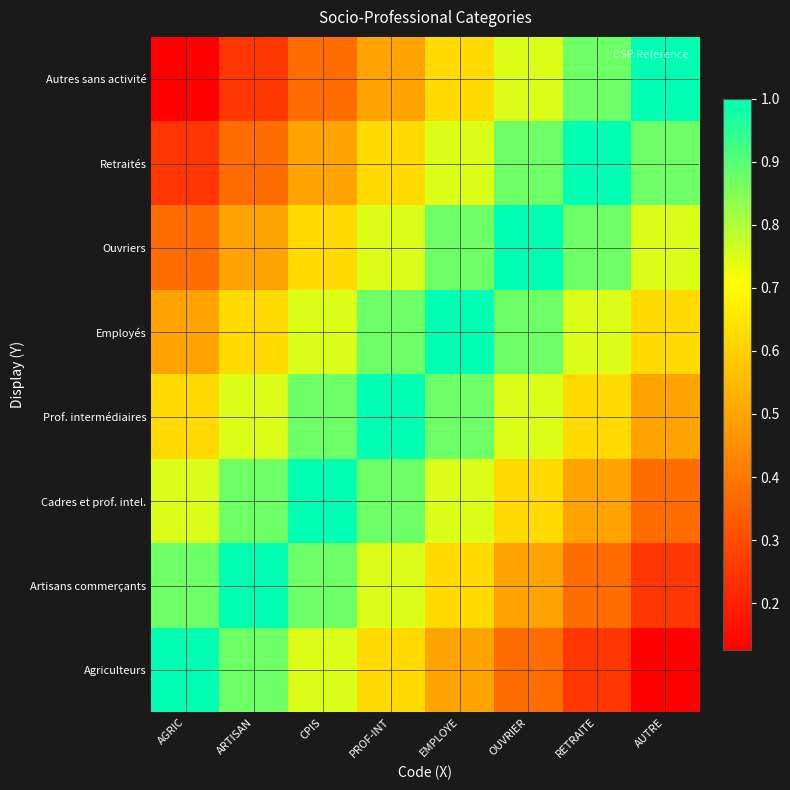

What is the spread (max minus min) of values at CPIS?

0.6